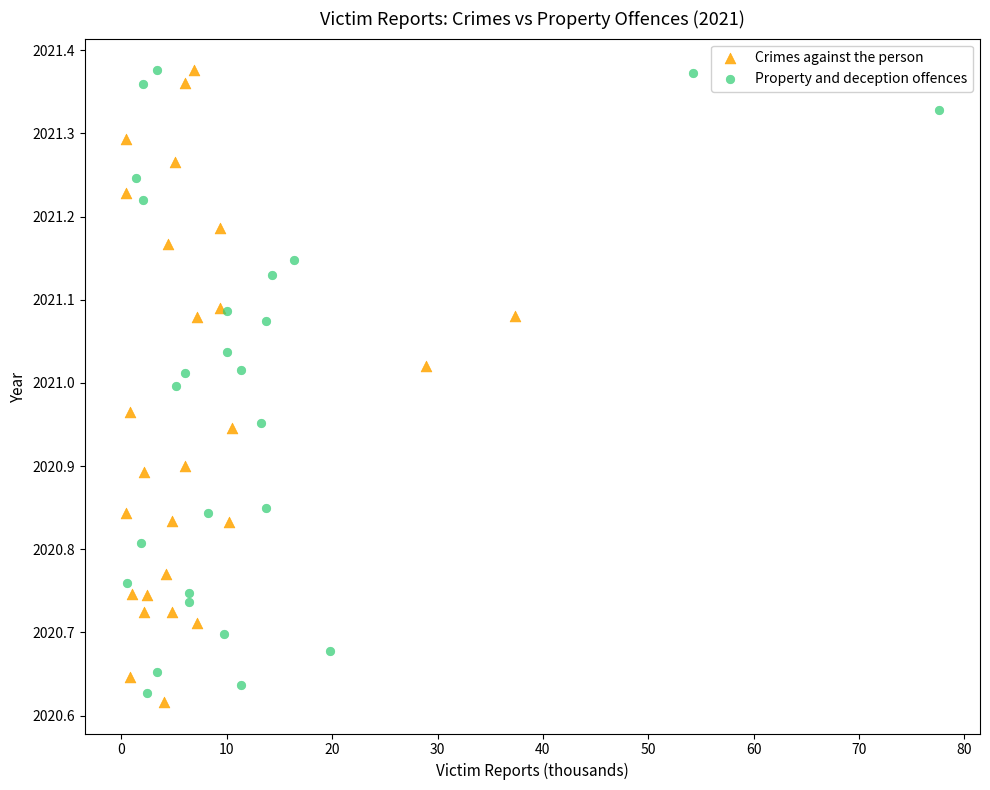

What are all the series names shown in the legend?

Crimes against the person, Property and deception offences